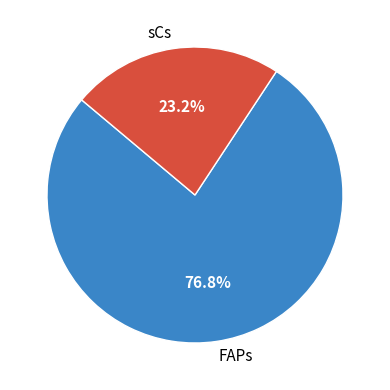

How many slices are in this pie chart?

2